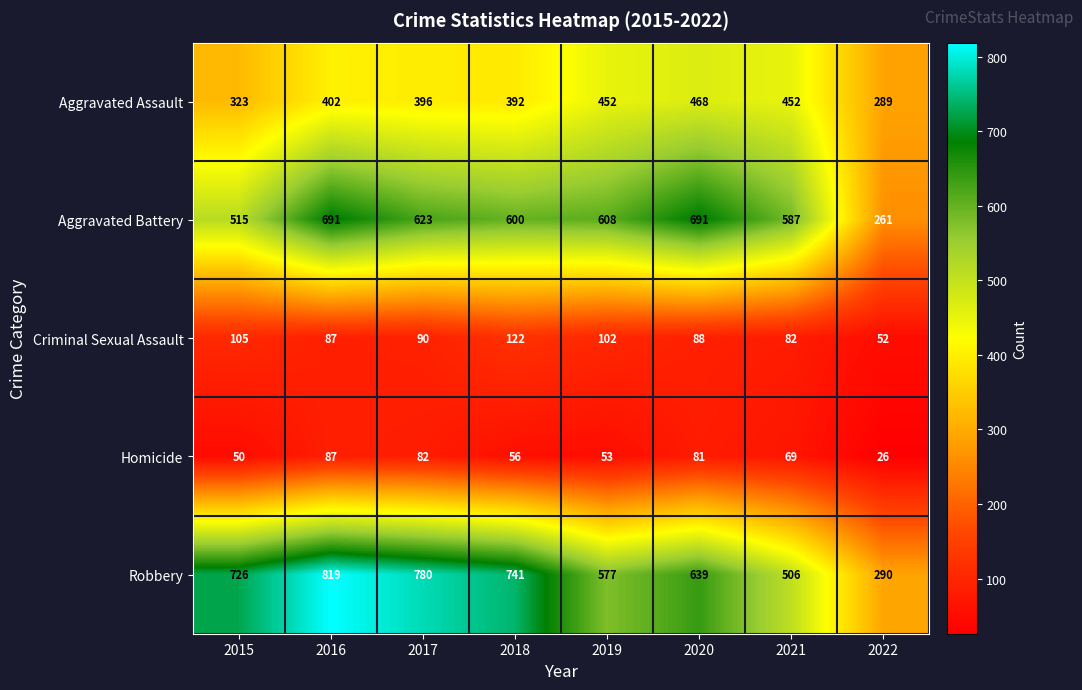

What is the difference between the Aggravated Battery values at 2020 and 2021?

104